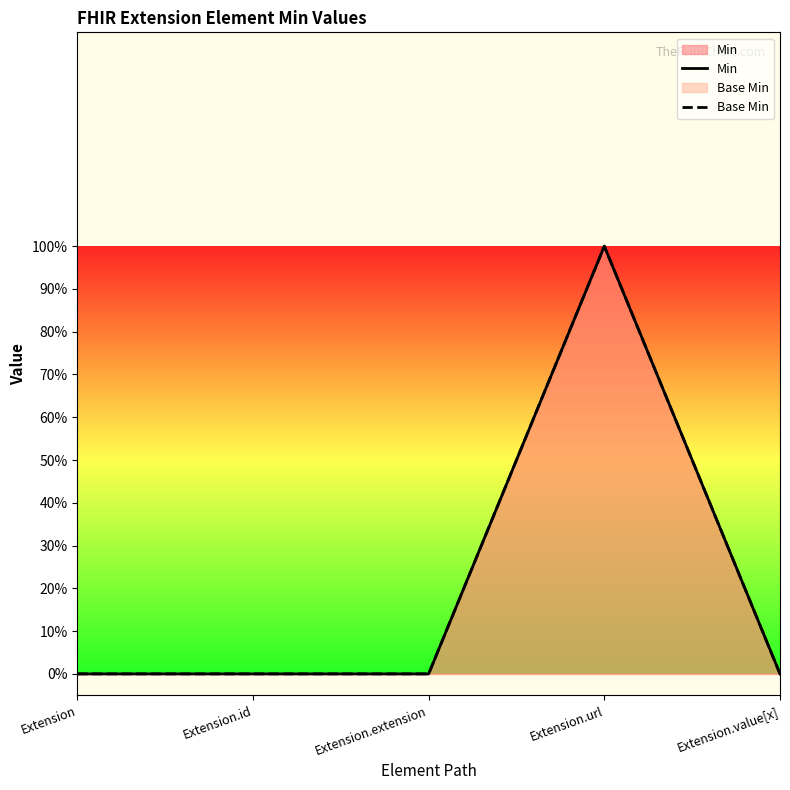

How many data points in Base Min are above 0?

1